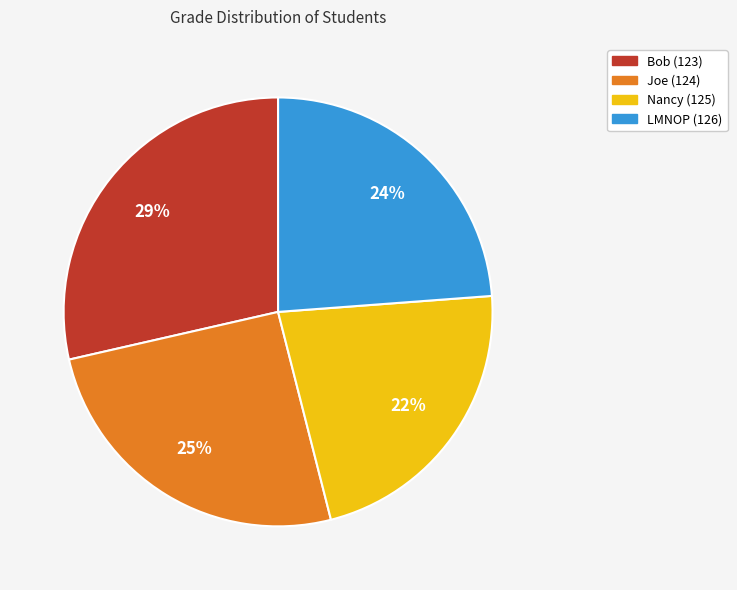

Which slice is the smallest?

Nancy (125)